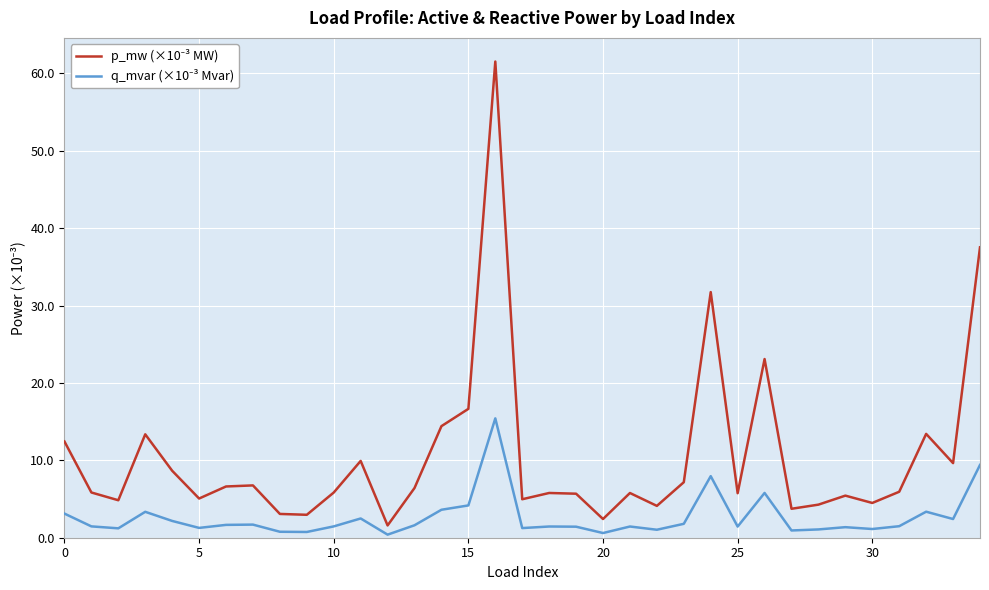

How many lines are shown in the chart?

2